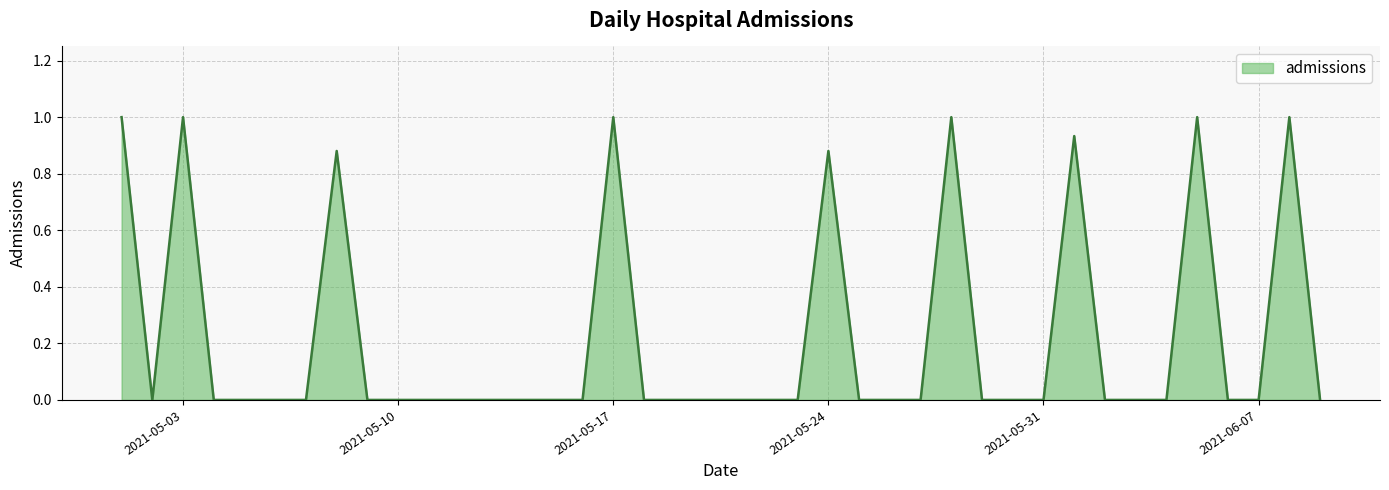

What is the average value?

0.2